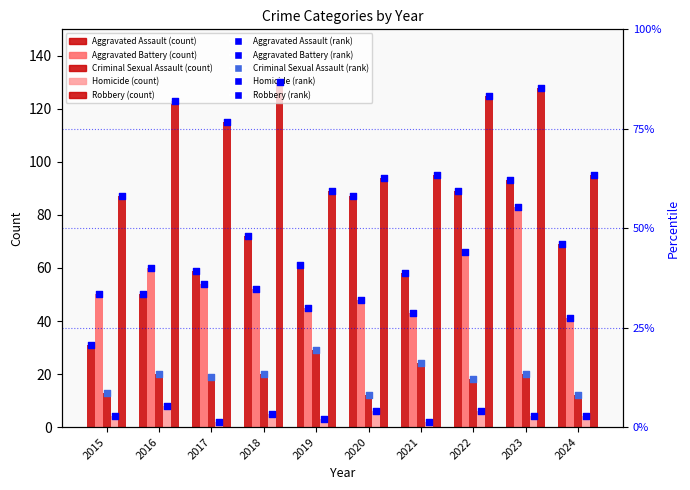

Which series reaches the maximum Y coordinate?

Robbery